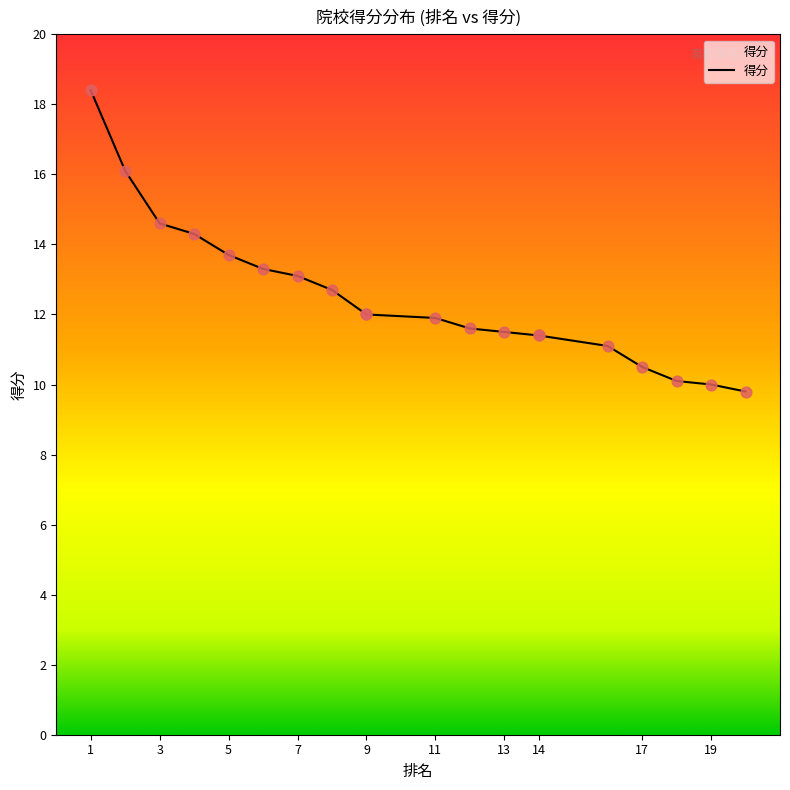

What is the change in value from 7 to 14?

-1.7